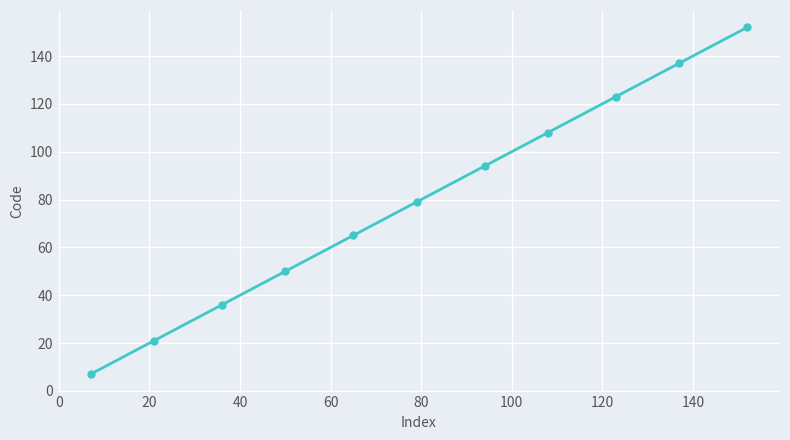

What is the difference between the second highest and second lowest values?

116